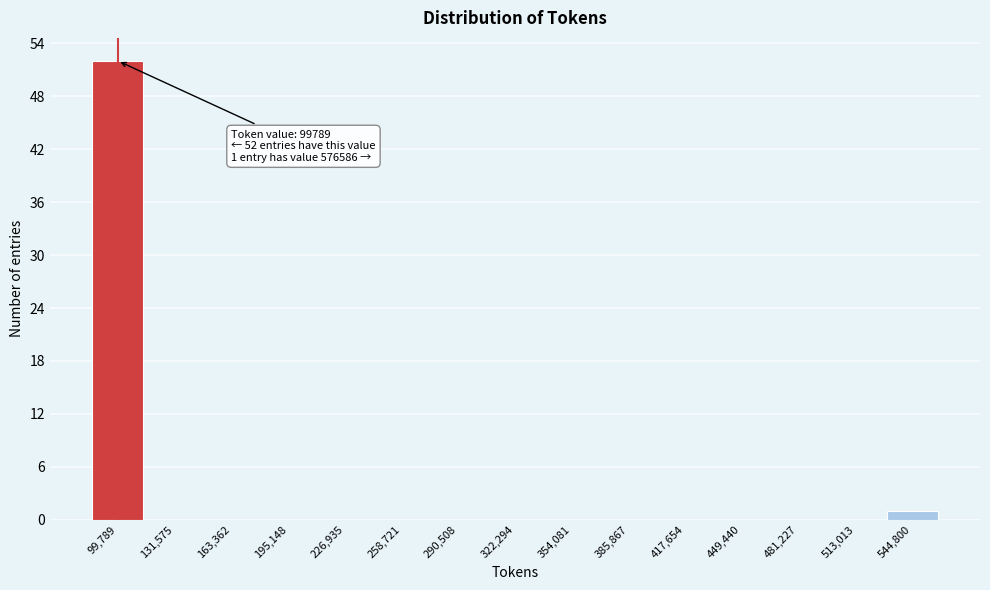

Reading right to left, transcribe all the data shown in this chart.

544,800=1	513,013=0	481,227=0	449,440=0	417,654=0	385,867=0	354,081=0	322,294=0	290,508=0	258,721=0	226,935=0	195,148=0	163,362=0	131,575=0	99,789=52